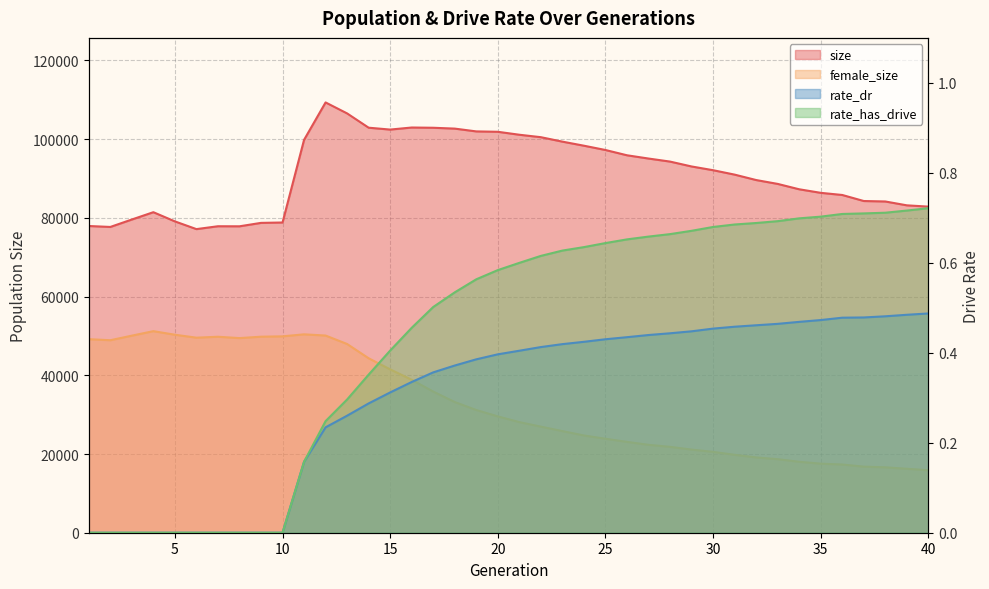

How many interior local peaks does the female_size series have?

3